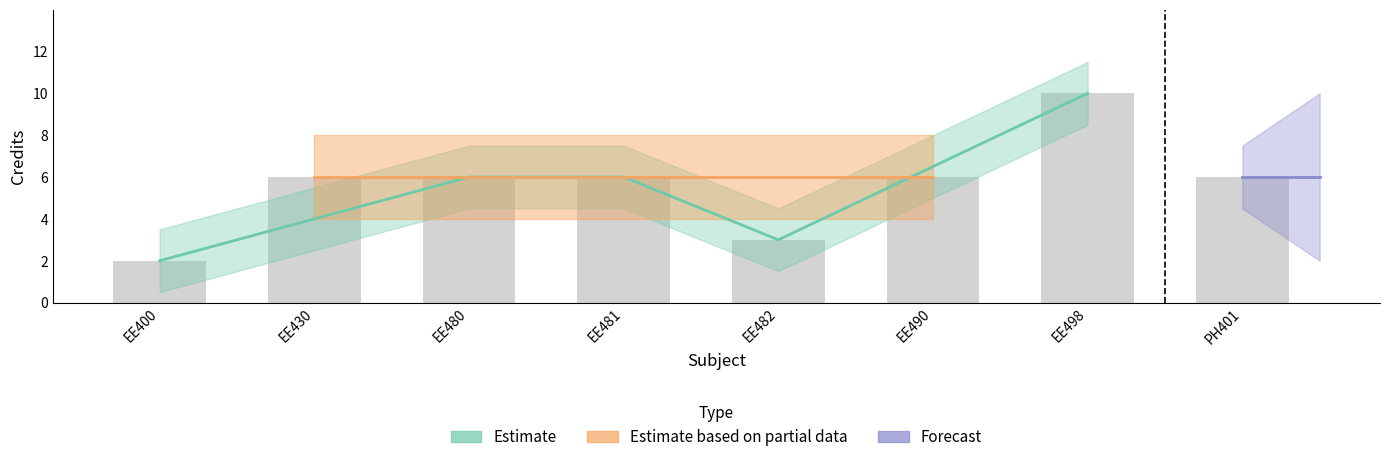

At which category does the chart reach its peak across all series?

EE498